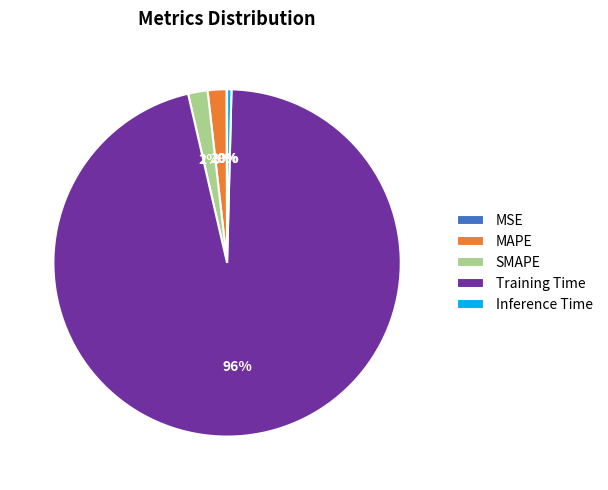

To the nearest percent, what is the average slice percentage?

20%